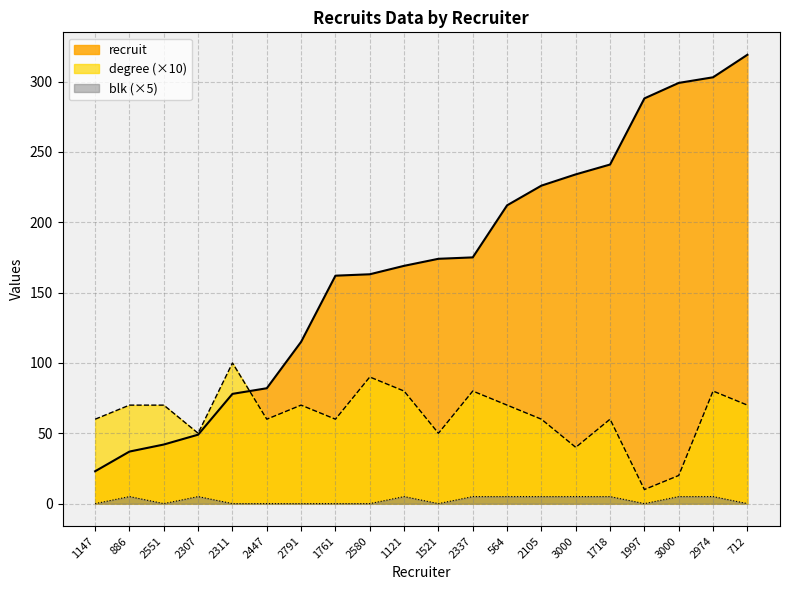

List the labels in order of blk value, smallest first.

1147, 2551, 2311, 2447, 2791, 1761, 2580, 1521, 1997, 712, 886, 2307, 1121, 2337, 564, 2105, 3000, 1718, 3000, 2974